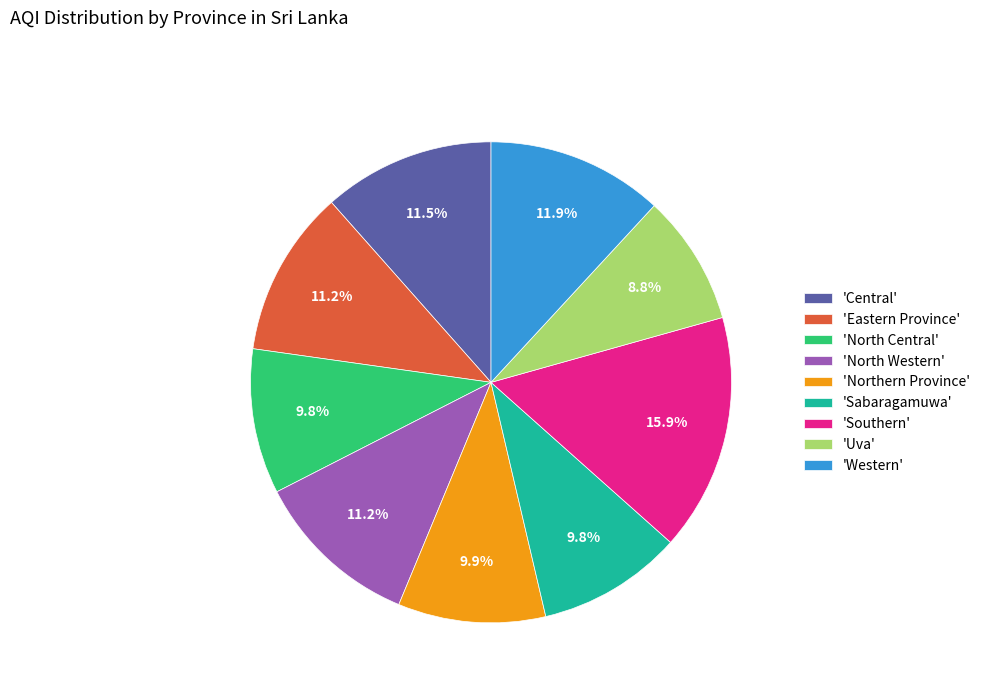

How many segments does this pie chart have?

9